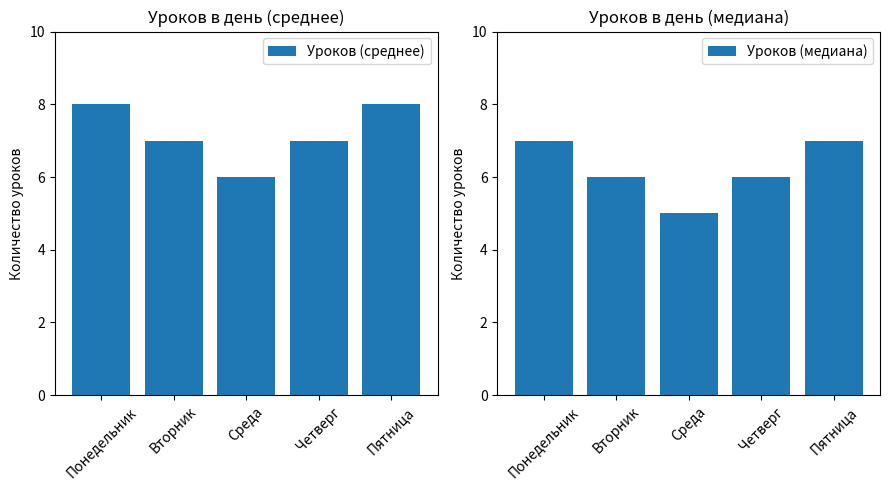

What is the difference between the maximum and minimum values in the Уроков (медиана) series?

2